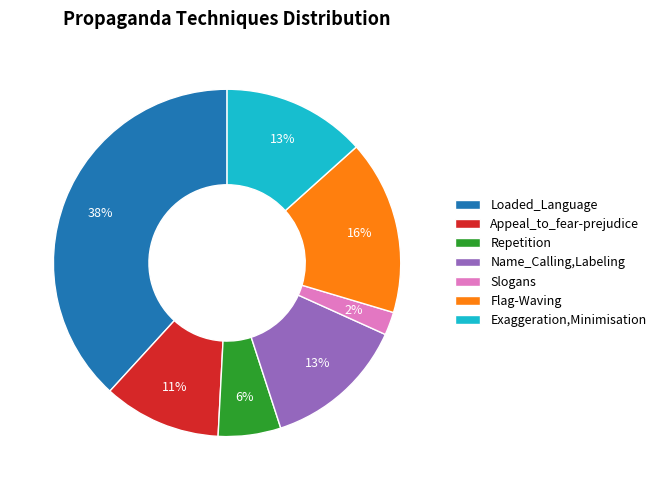

Does any single category account for the majority?

No